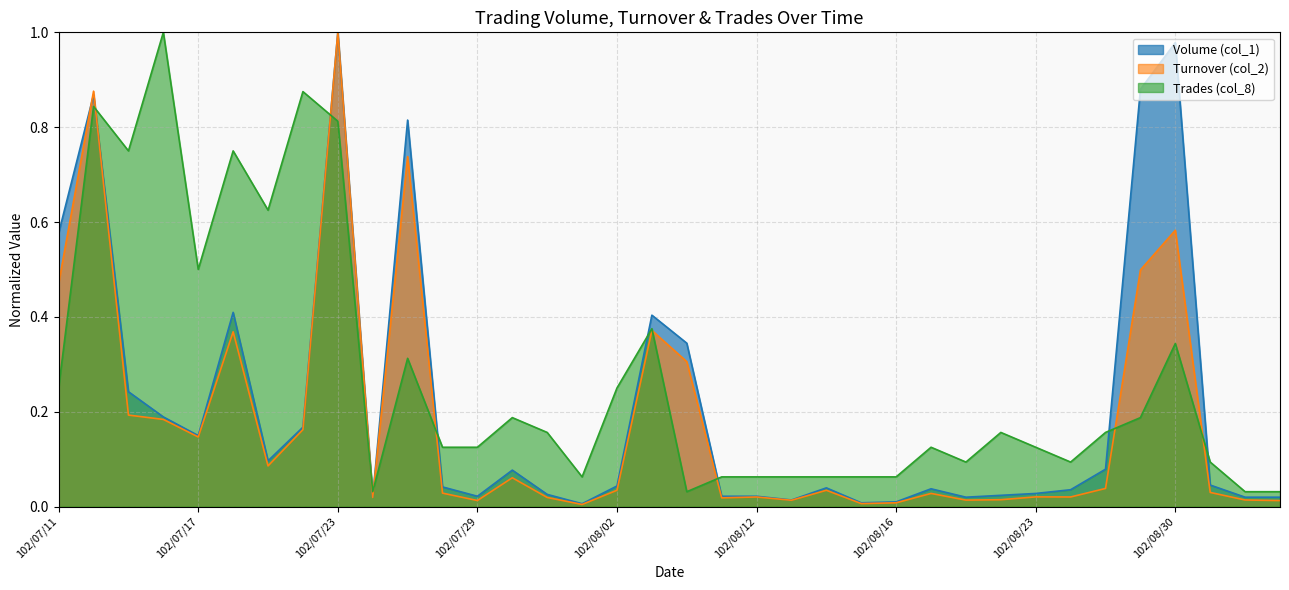

Reading left to right, extract all data points from this chart.

Volume (col_1): 102/07/11=0.6	102/07/12=0.9	102/07/15=0.2	102/07/16=0.2	102/07/17=0.1	102/07/18=0.4	102/07/19=0.1	102/07/22=0.2	102/07/23=1.0	102/07/24=0.0	102/07/25=0.8	102/07/26=0.0	102/07/29=0.0	102/07/30=0.1	102/07/31=0.0	102/08/01=0.0	102/08/02=0.0	102/08/05=0.4	102/08/06=0.3	102/08/08=0.0	102/08/12=0.0	102/08/13=0.0	102/08/14=0.0	102/08/15=0.0	102/08/16=0.0	102/08/19=0.0	102/08/20=0.0	102/08/22=0.0	102/08/23=0.0	102/08/27=0.0	102/08/28=0.1	102/08/29=0.9	102/08/30=1.0	102/09/02=0.0	102/09/03=0.0	102/09/04=0.0
Turnover (col_2): 102/07/11=0.5	102/07/12=0.9	102/07/15=0.2	102/07/16=0.2	102/07/17=0.1	102/07/18=0.4	102/07/19=0.1	102/07/22=0.2	102/07/23=1.0	102/07/24=0.0	102/07/25=0.7	102/07/26=0.0	102/07/29=0.0	102/07/30=0.1	102/07/31=0.0	102/08/01=0.0	102/08/02=0.0	102/08/05=0.4	102/08/06=0.3	102/08/08=0.0	102/08/12=0.0	102/08/13=0.0	102/08/14=0.0	102/08/15=0.0	102/08/16=0.0	102/08/19=0.0	102/08/20=0.0	102/08/22=0.0	102/08/23=0.0	102/08/27=0.0	102/08/28=0.0	102/08/29=0.5	102/08/30=0.6	102/09/02=0.0	102/09/03=0.0	102/09/04=0.0
Trades (col_8): 102/07/11=0.2	102/07/12=0.8	102/07/15=0.8	102/07/16=1.0	102/07/17=0.5	102/07/18=0.8	102/07/19=0.6	102/07/22=0.9	102/07/23=0.8	102/07/24=0.0	102/07/25=0.3	102/07/26=0.1	102/07/29=0.1	102/07/30=0.2	102/07/31=0.2	102/08/01=0.1	102/08/02=0.2	102/08/05=0.4	102/08/06=0.0	102/08/08=0.1	102/08/12=0.1	102/08/13=0.1	102/08/14=0.1	102/08/15=0.1	102/08/16=0.1	102/08/19=0.1	102/08/20=0.1	102/08/22=0.2	102/08/23=0.1	102/08/27=0.1	102/08/28=0.2	102/08/29=0.2	102/08/30=0.3	102/09/02=0.1	102/09/03=0.0	102/09/04=0.0